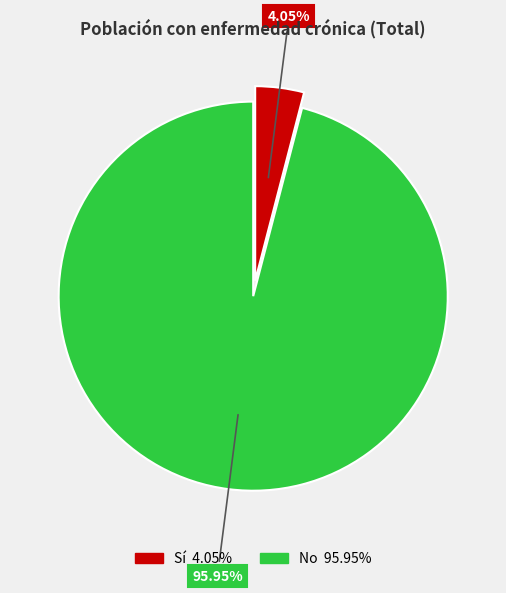

What is the largest slice in the pie chart?

No